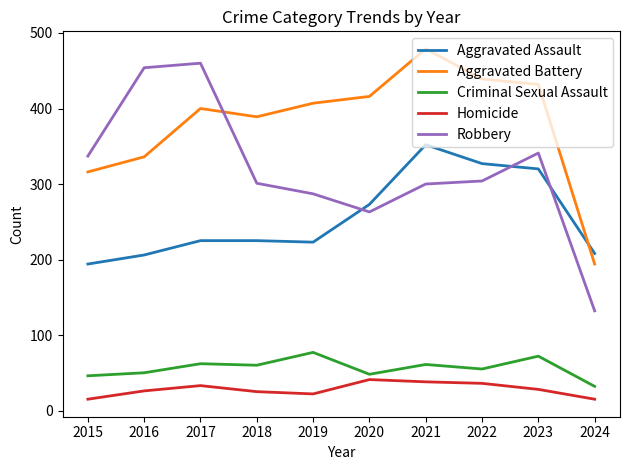

What are all the series names shown in the legend?

Aggravated Assault, Aggravated Battery, Criminal Sexual Assault, Homicide, Robbery